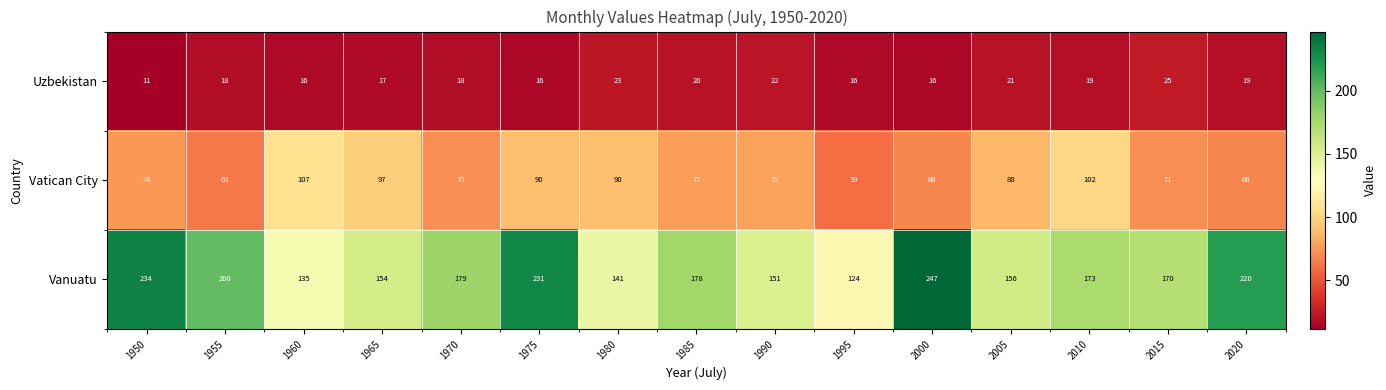

Which series changed the most between 1970 and 2020?

Vanuatu